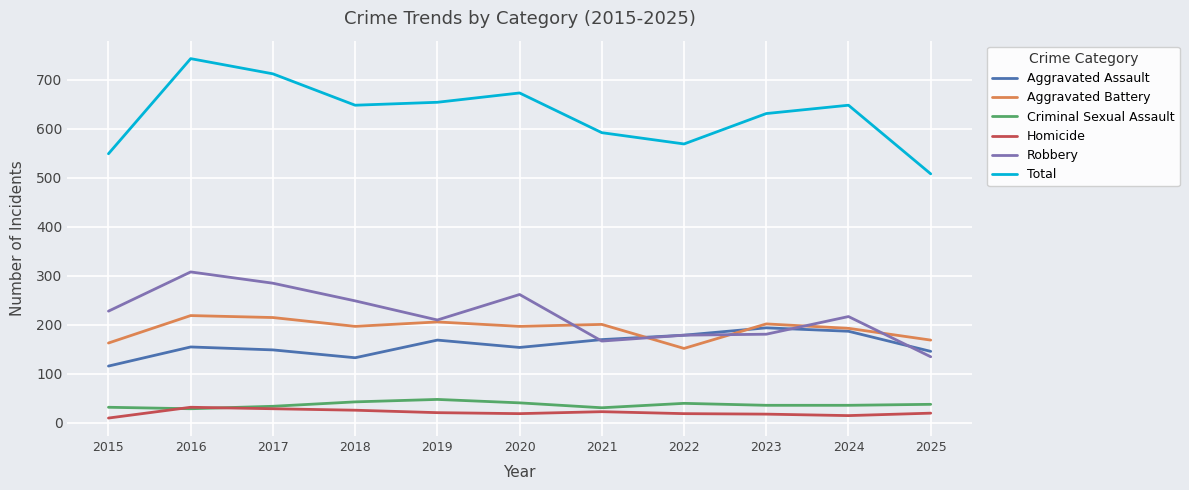

What is the sum of the Robbery values at 2025 and 2023?

316